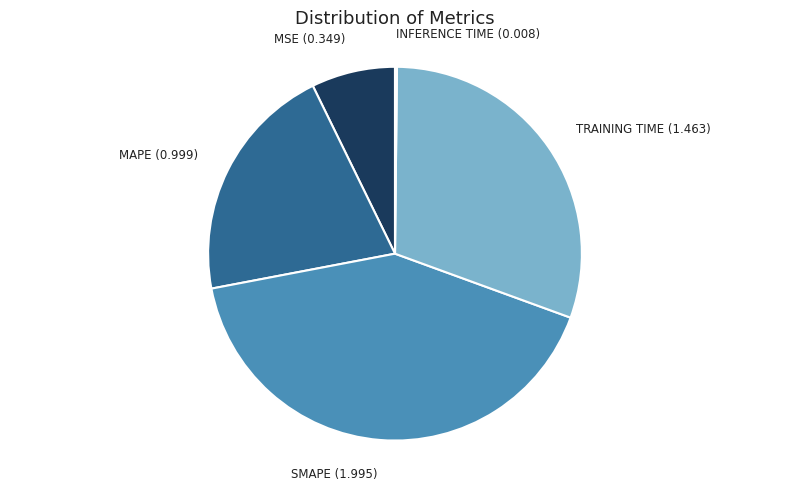

Which slice is the largest?

SMAPE (1.995)